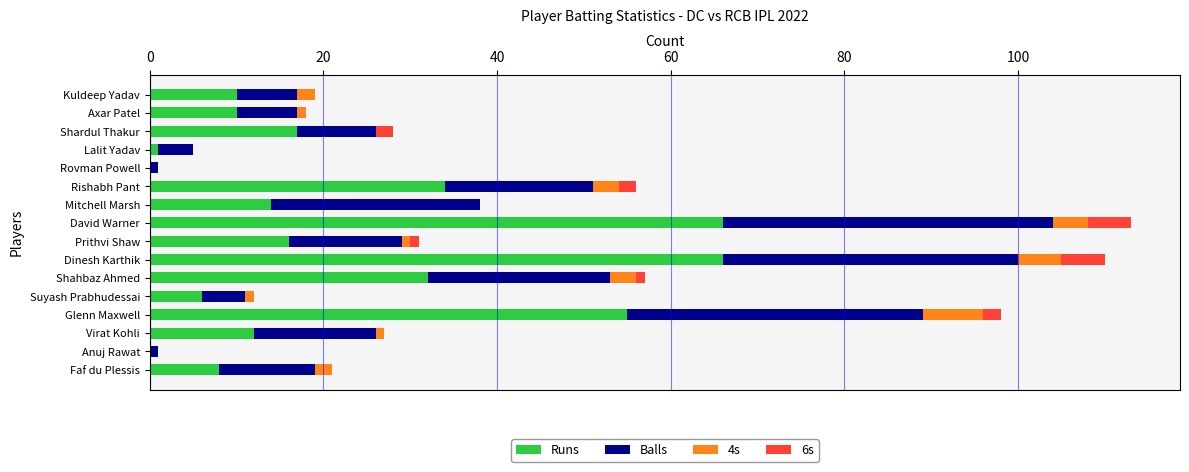

What is the total value across all series at David Warner?

113